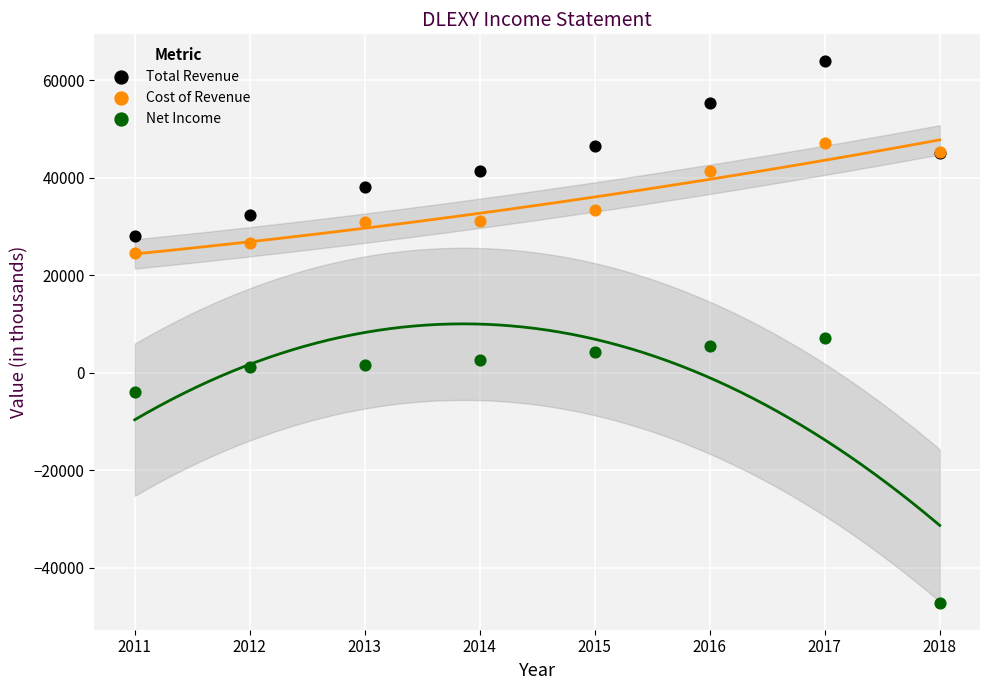

Which series contains the lowest Y value?

Net Income